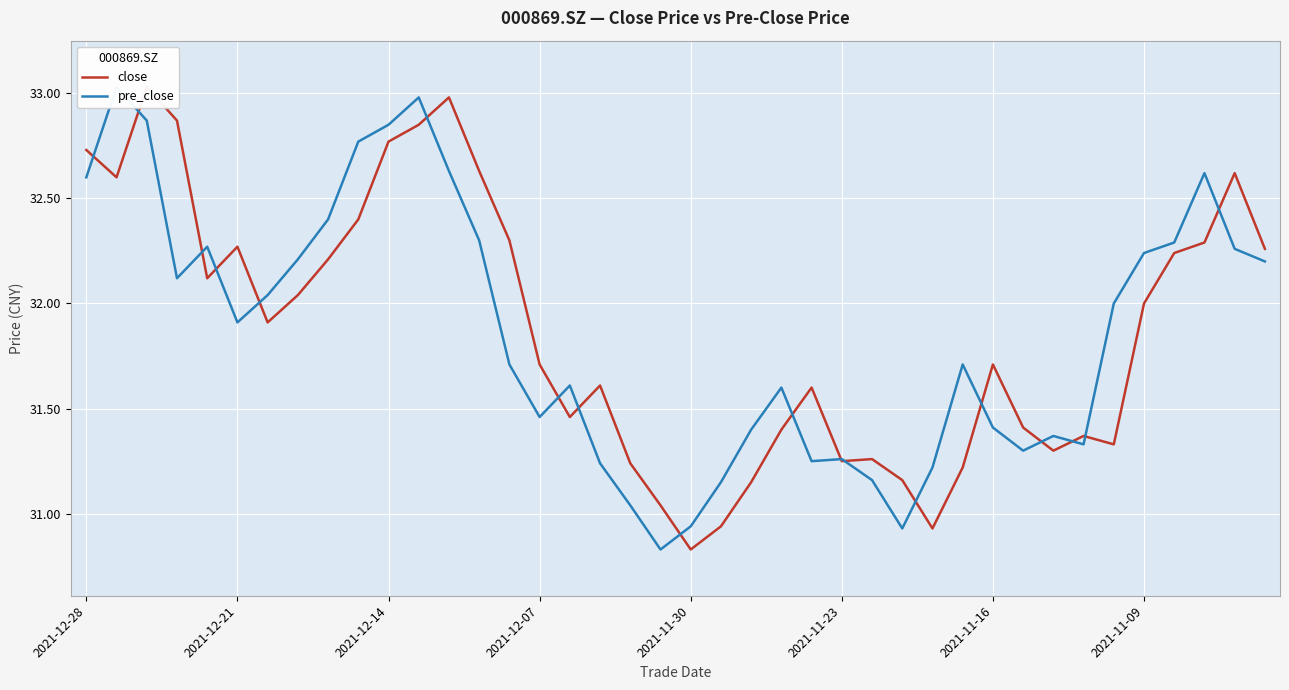

How many lines are shown in the chart?

2